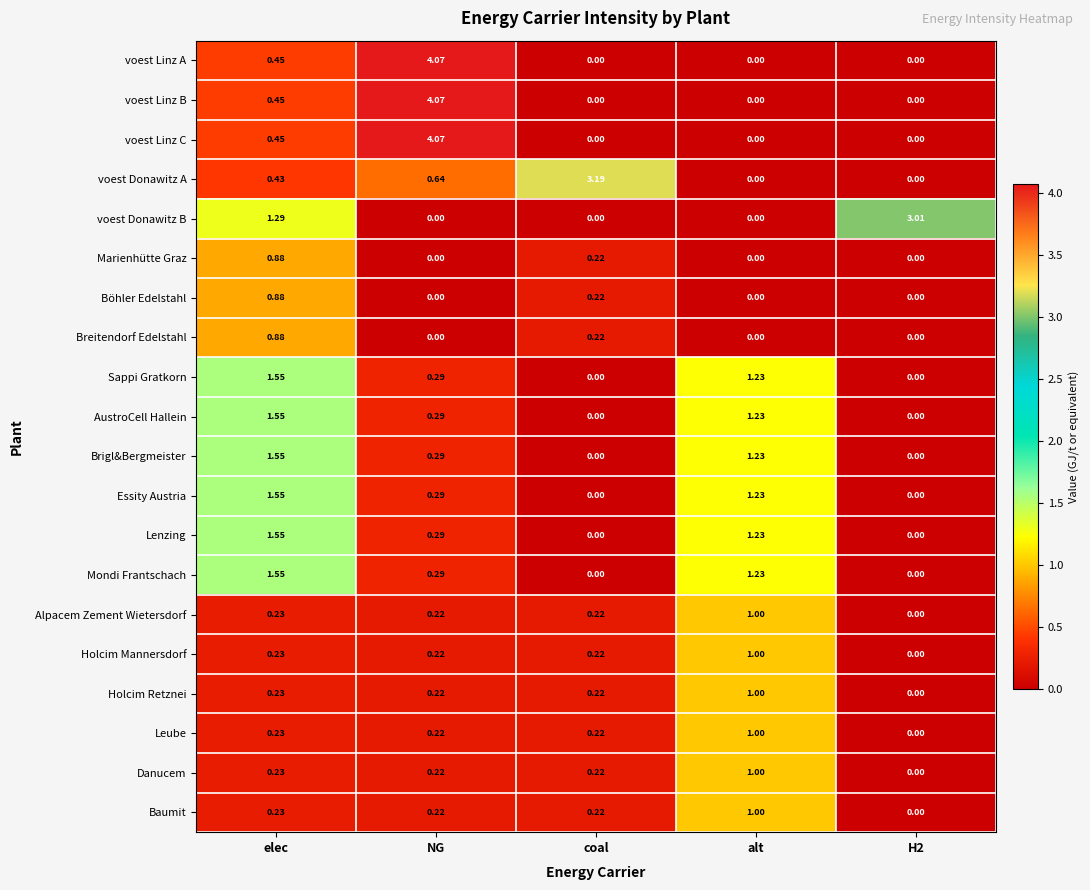

Which series changed the most between coal and H2?

voest Donawitz A